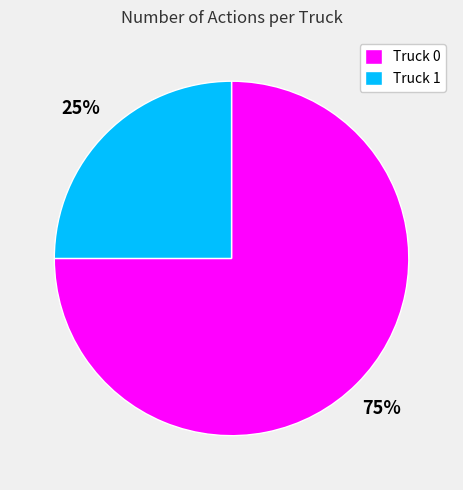

Is the sum of Truck 0 and Truck 1 greater than half?

Yes